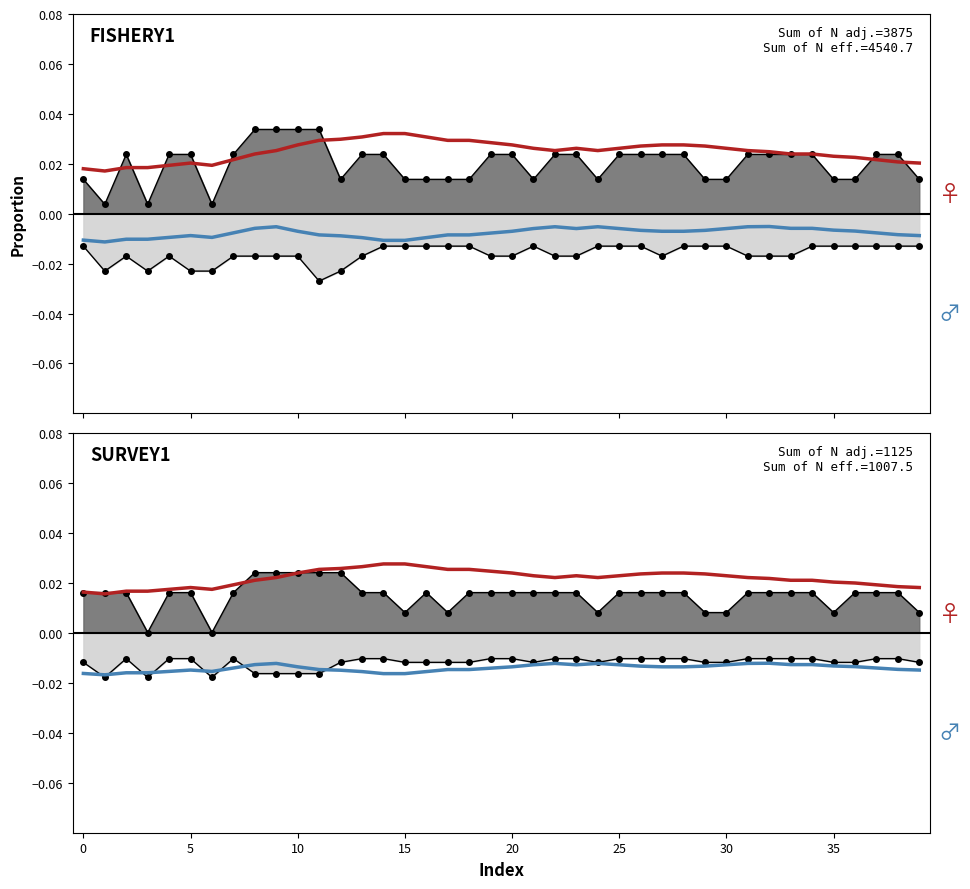

True or false: MA60 has a value of 0.0 at 32.

True